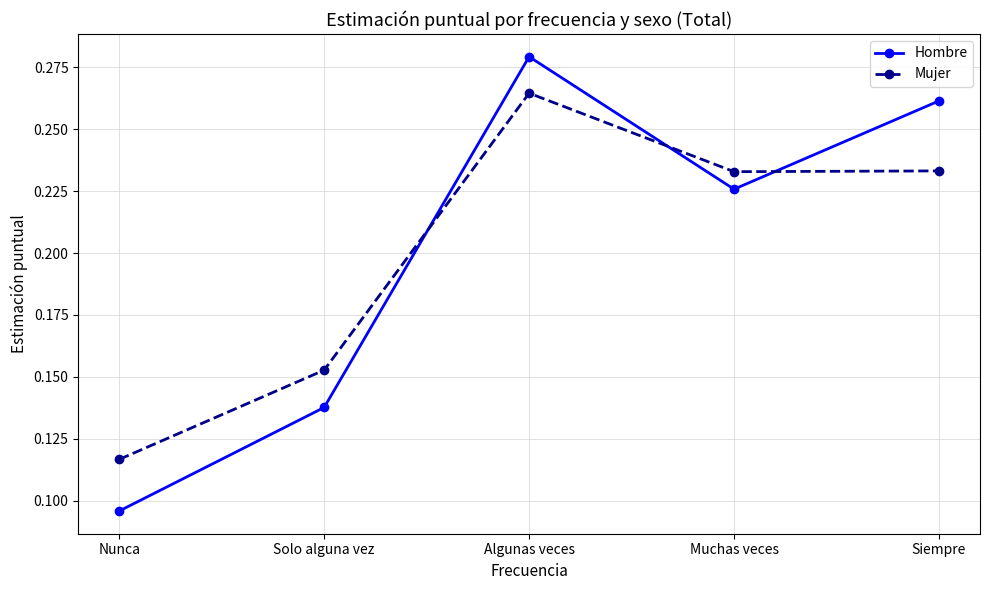

List the series in order of their peak value, lowest first.

Mujer, Hombre